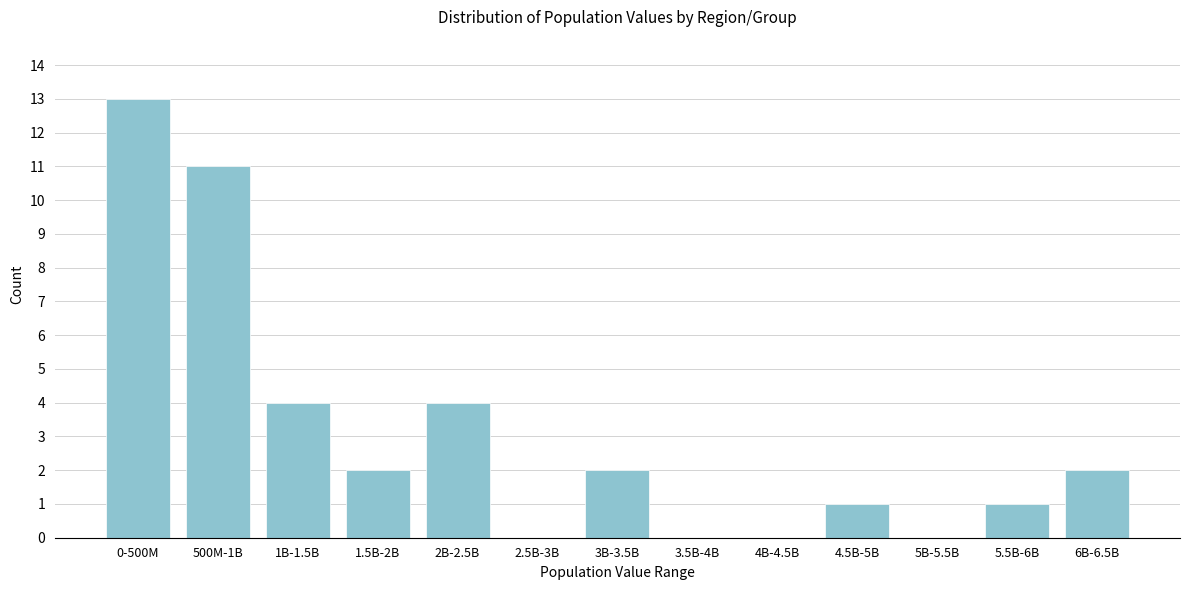

Reading left to right, what are all the values shown in this chart?

0-500M=13	500M-1B=11	1B-1.5B=4	1.5B-2B=2	2B-2.5B=4	2.5B-3B=0	3B-3.5B=2	3.5B-4B=0	4B-4.5B=0	4.5B-5B=1	5B-5.5B=0	5.5B-6B=1	6B-6.5B=2